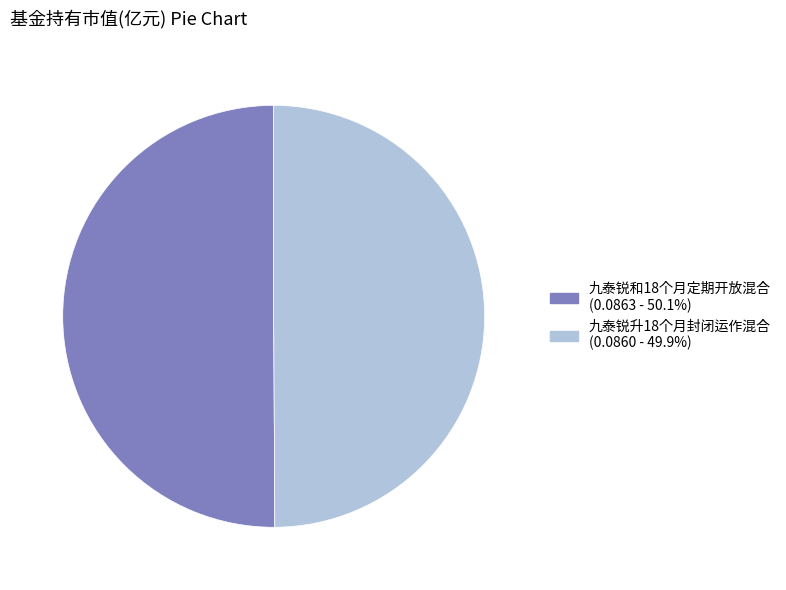

Do 九泰锐升18个月封闭运作混合 (0.0860 - 49.9%) and 九泰锐和18个月定期开放混合 (0.0863 - 50.1%) together represent more than half of the pie?

Yes